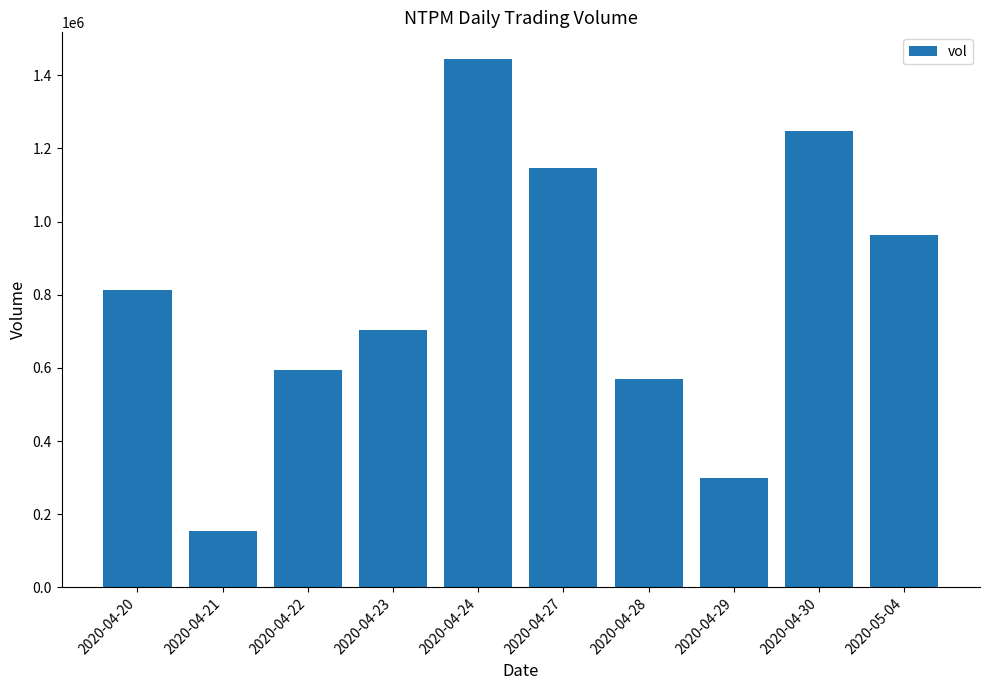

What is the value of the 9th bar from the left?

1247600